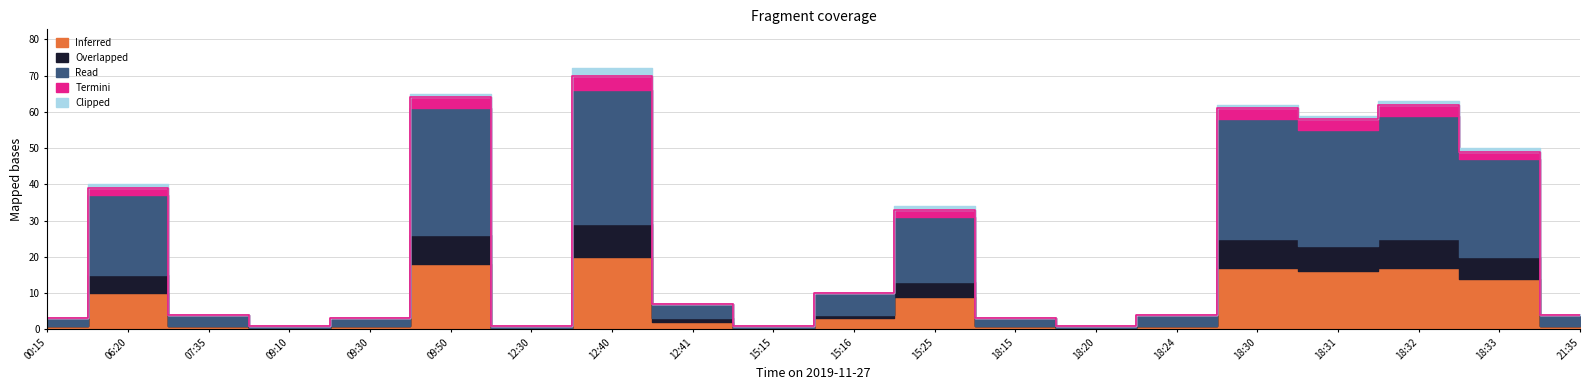

What is the difference between the highest and lowest values at 15:15?

1